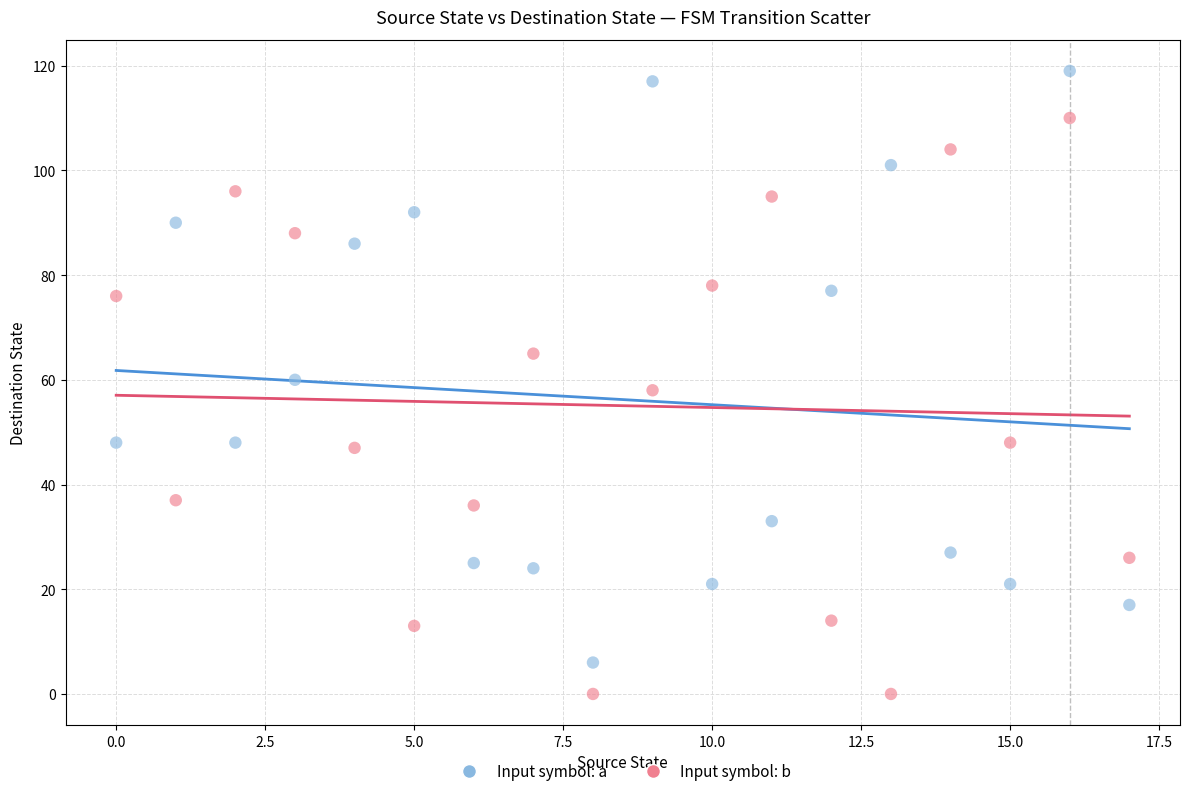

In the Input symbol: b series, what Y value is closest to 55?

58